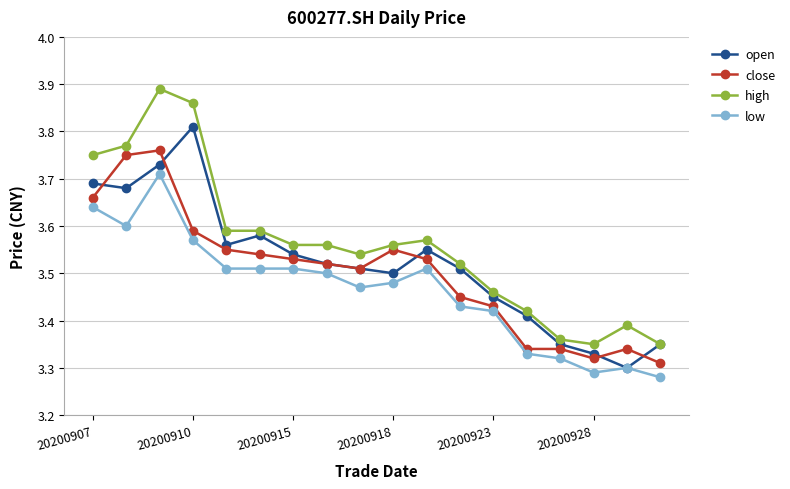

Count the close values in the range 3 to 4.

18